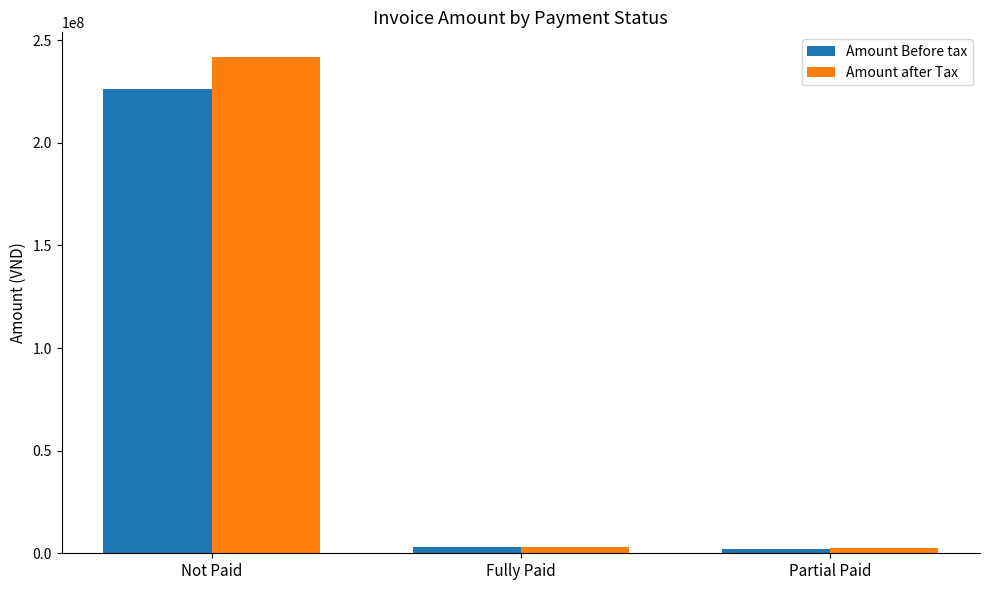

Which series has the largest total across all categories?

Amount after Tax